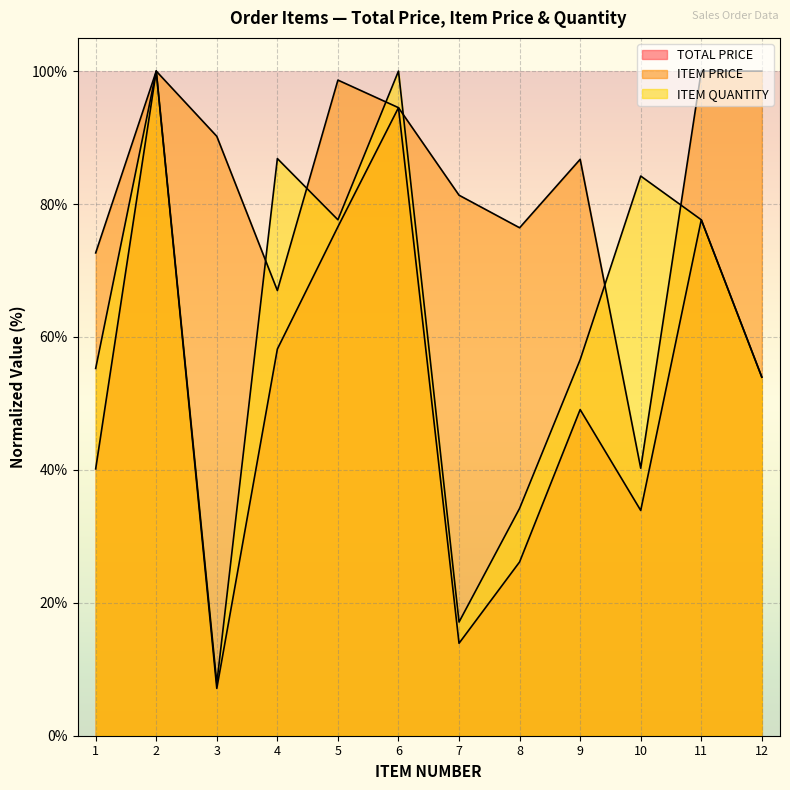

Is it true that ITEM QUANTITY equals 53.9 at 12?

True